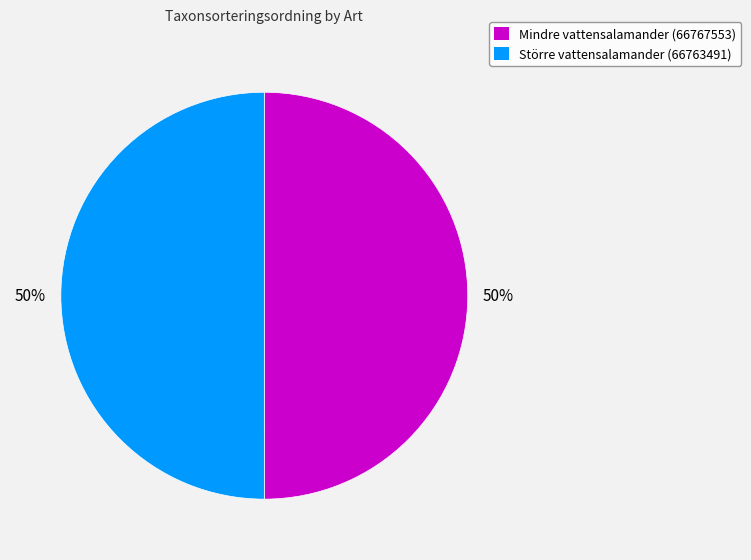

What percentage is the Mindre vattensalamander (66767553) slice, to the nearest percent?

50%